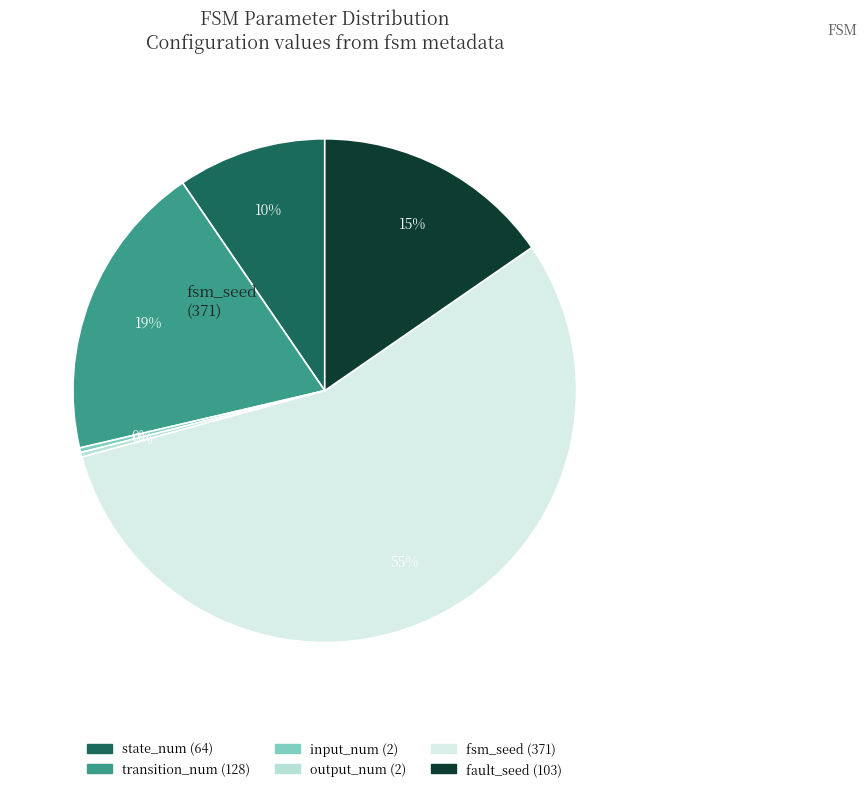

Is there any slice that represents more than half of the pie?

Yes